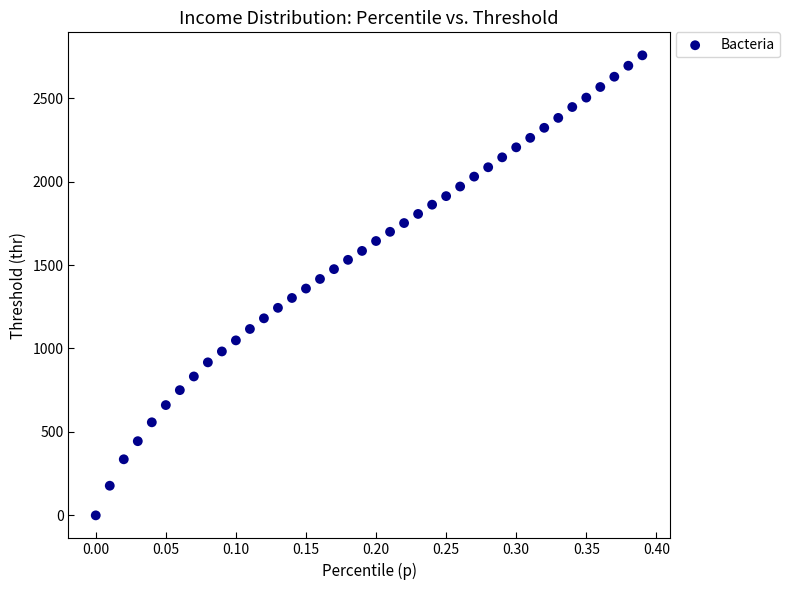

What is the range of X values (max minus min)?

0.4